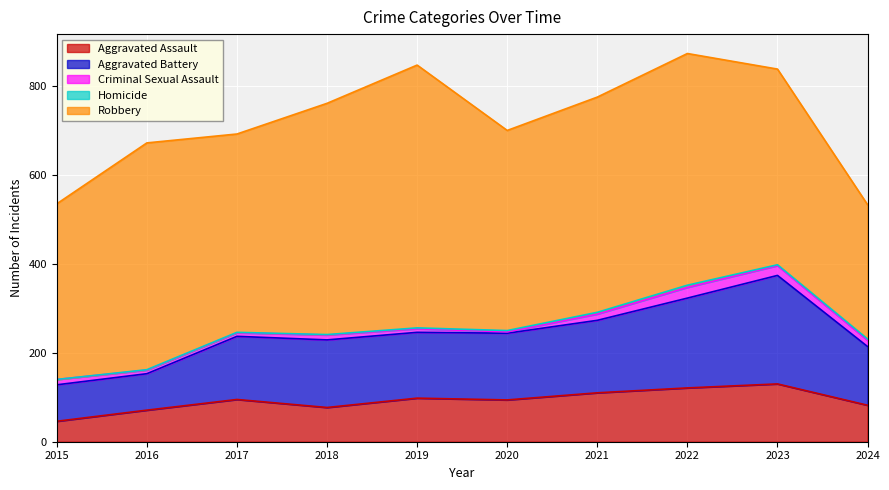

What are all the series names shown in the legend?

Aggravated Assault, Aggravated Battery, Criminal Sexual Assault, Homicide, Robbery